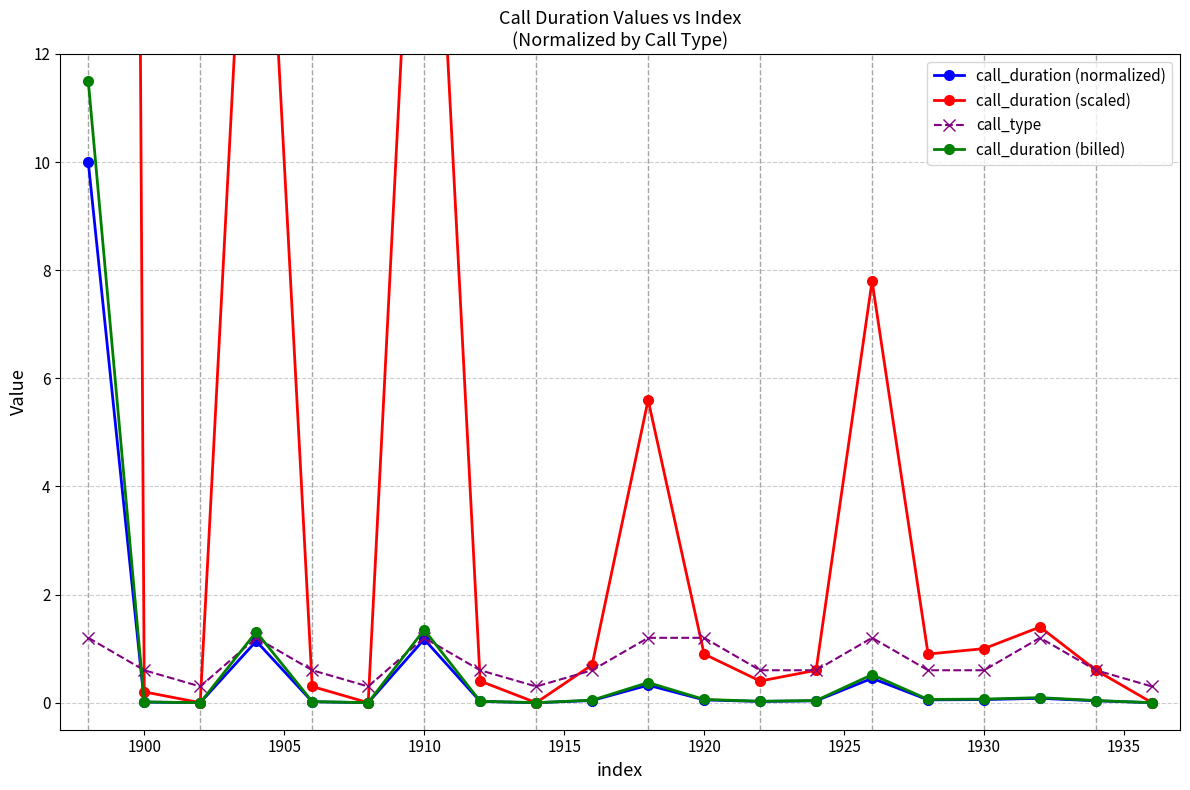

True or false: call_type has more than 1 interior local peaks.

True